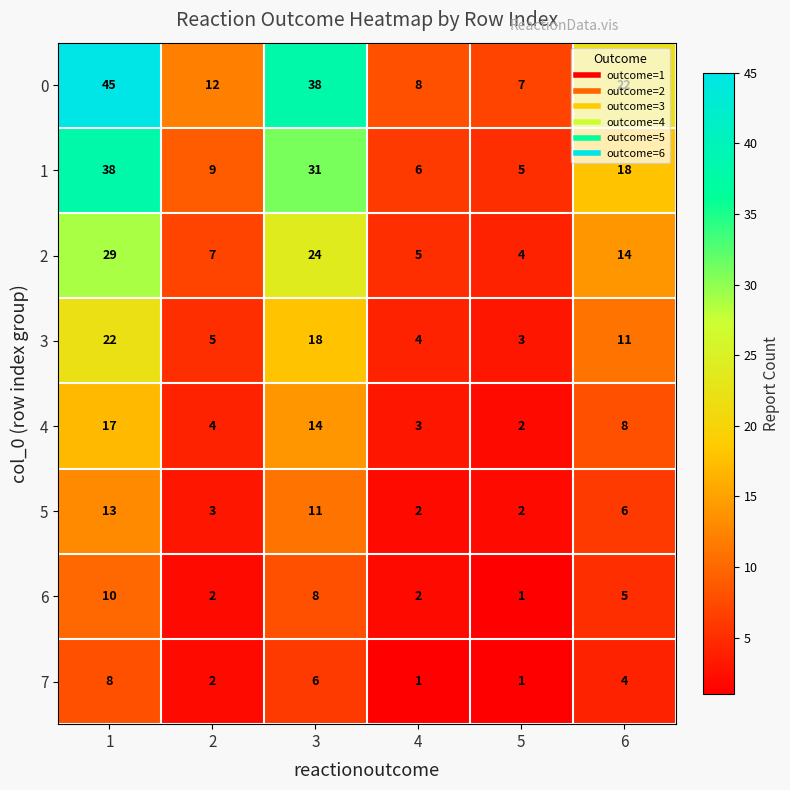

Is it true that 1 equals 5 at 5?

True